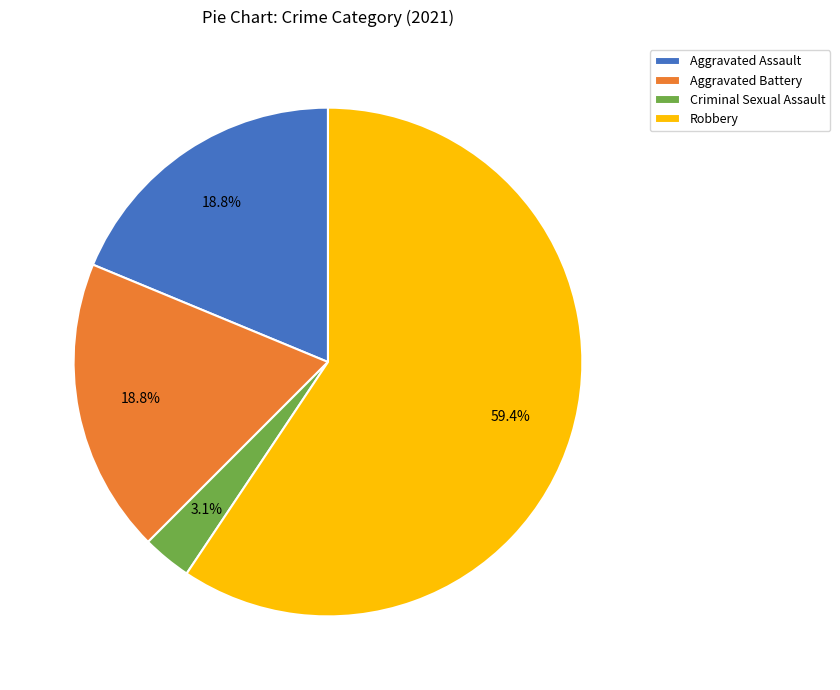

How many slices are in this pie chart?

4